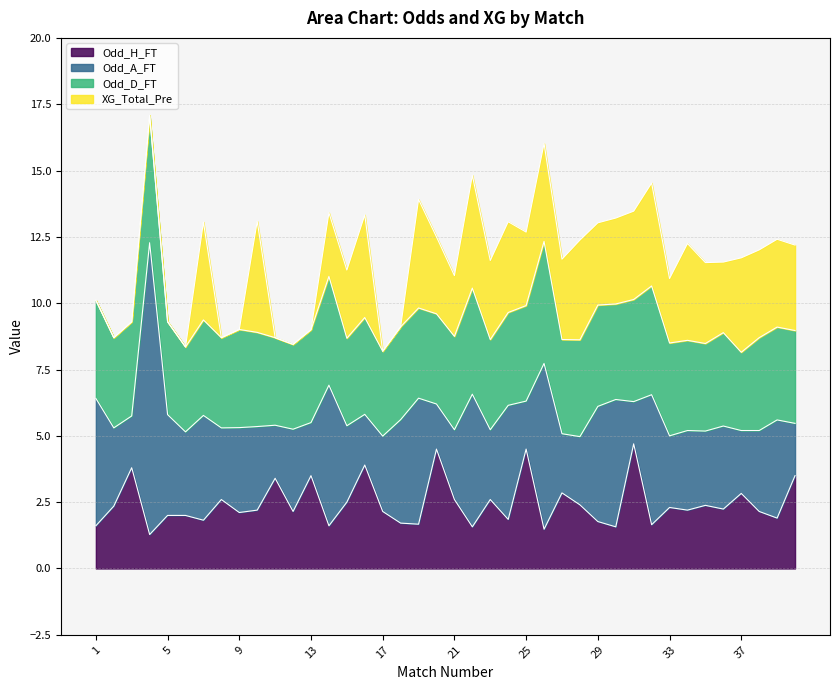

What is the difference between the maximum and minimum values in the Odd_A_FT series?

9.4